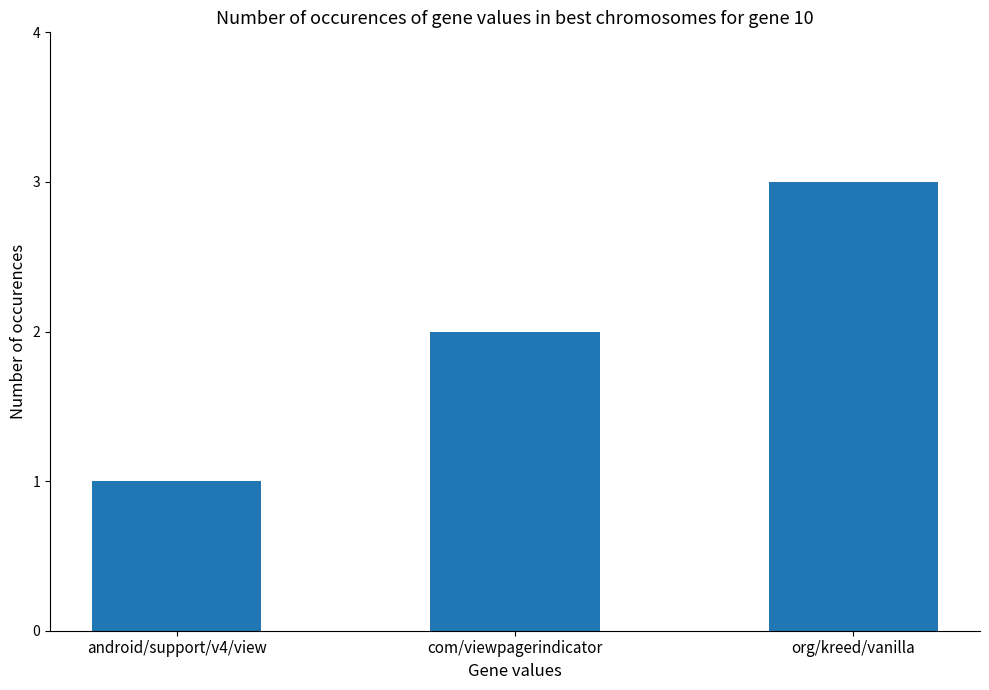

List the labels in order of value, largest first.

org/kreed/vanilla, com/viewpagerindicator, android/support/v4/view